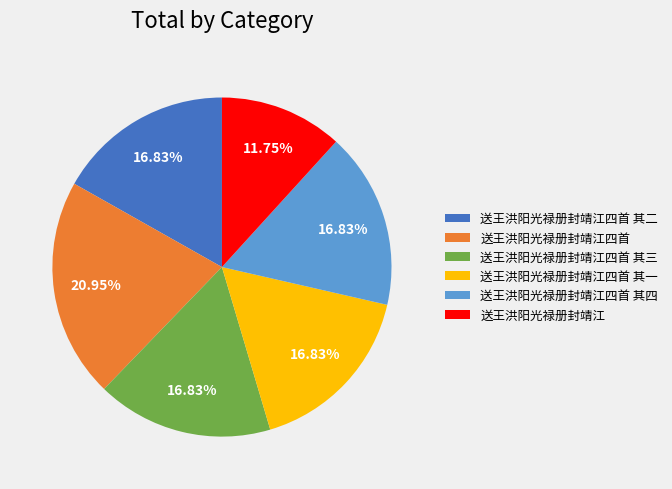

What is the ratio of the value at 送王洪阳光禄册封靖江四首 其四 to the value at 送王洪阳光禄册封靖江四首 其二?

1.0